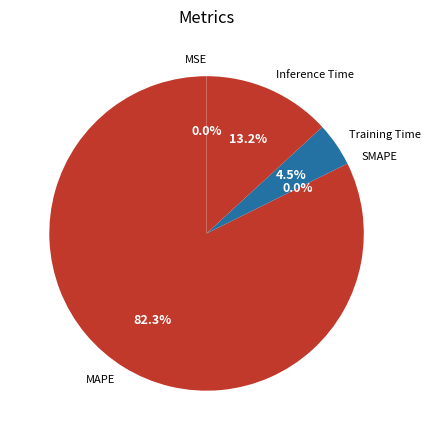

Which slice is the smallest?

SMAPE